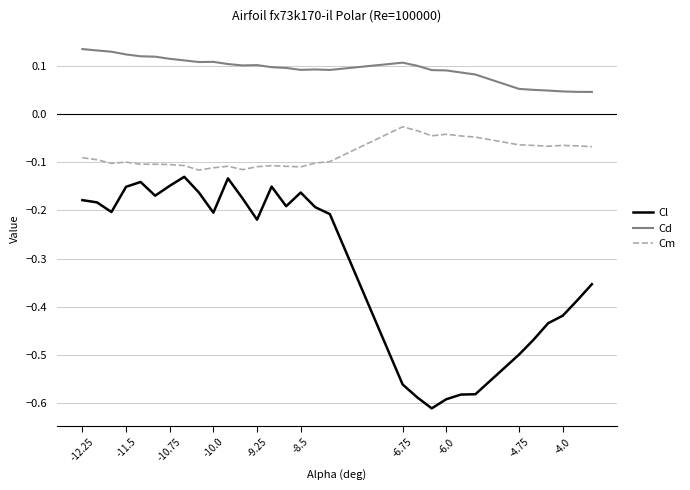

True or false: Cm and Cd cross at least once.

False